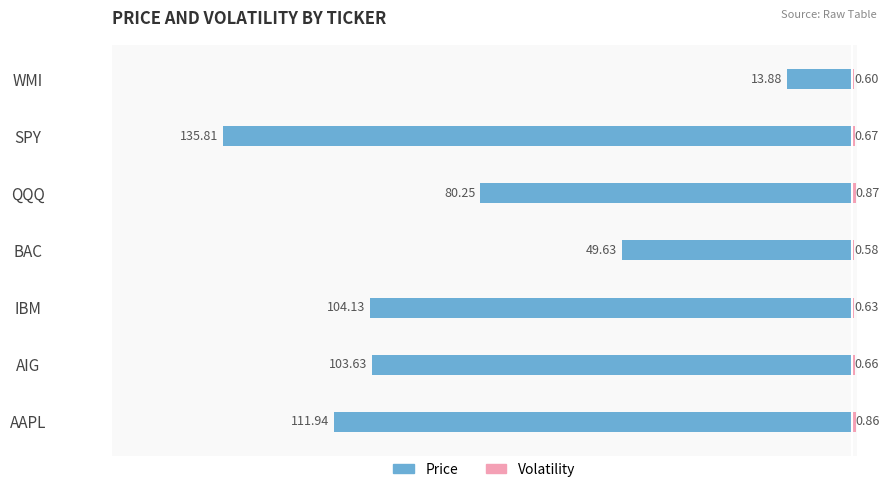

What is the value of the Price bar at the 4th from the left?

-49.6